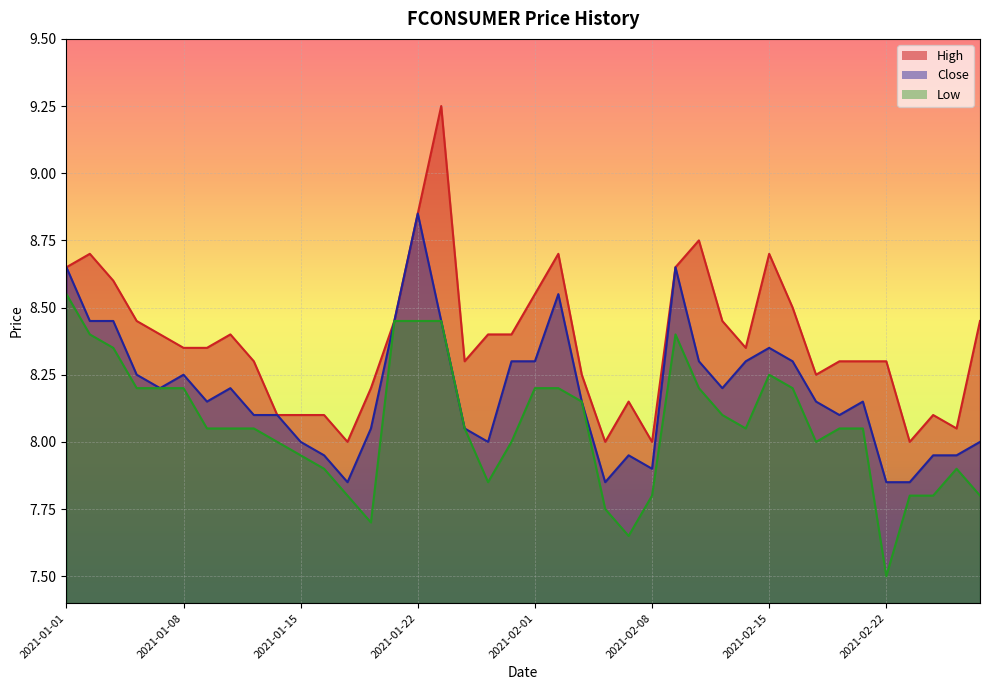

Is the value of Low at 2021-01-15 greater than the value of High at 2021-02-10?

No